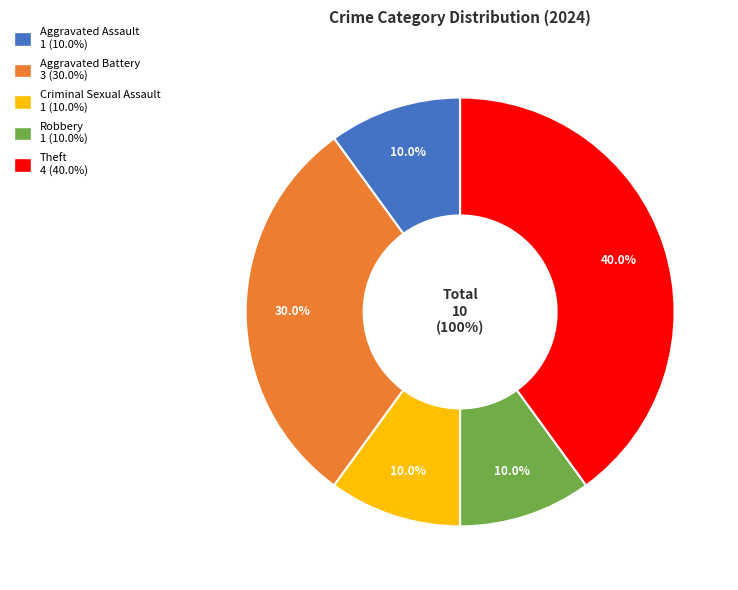

Is there any slice that represents more than half of the pie?

No